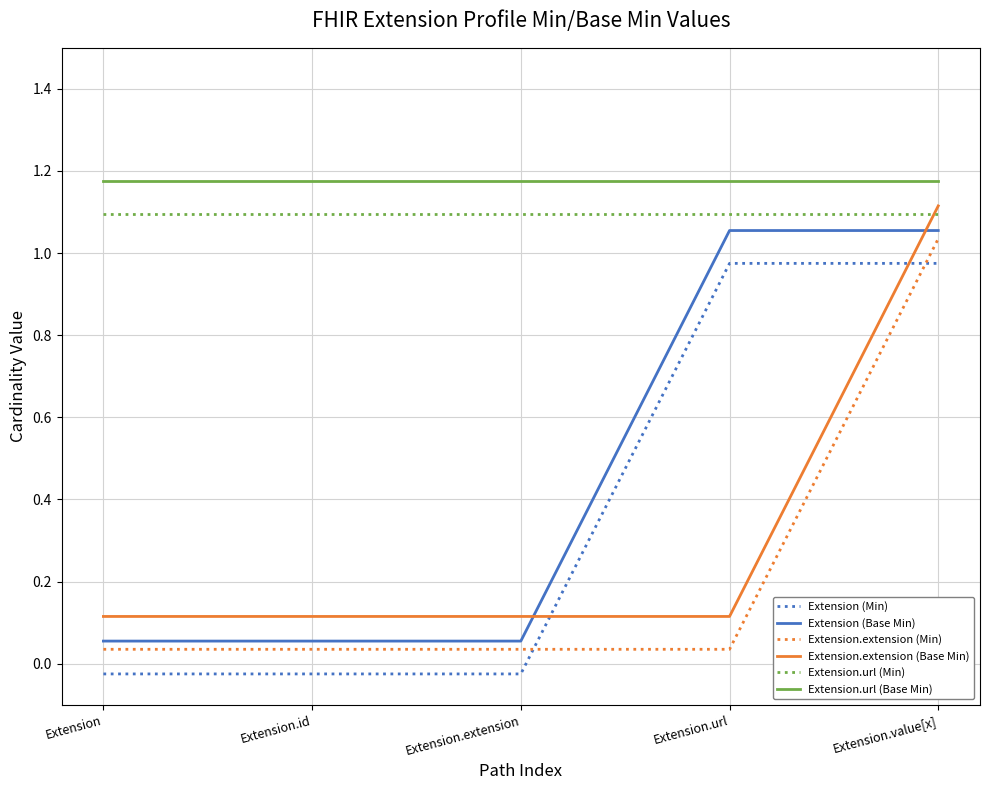

The value of Extension.extension (Base Min) at Extension.extension is 0.1. True or false?

True